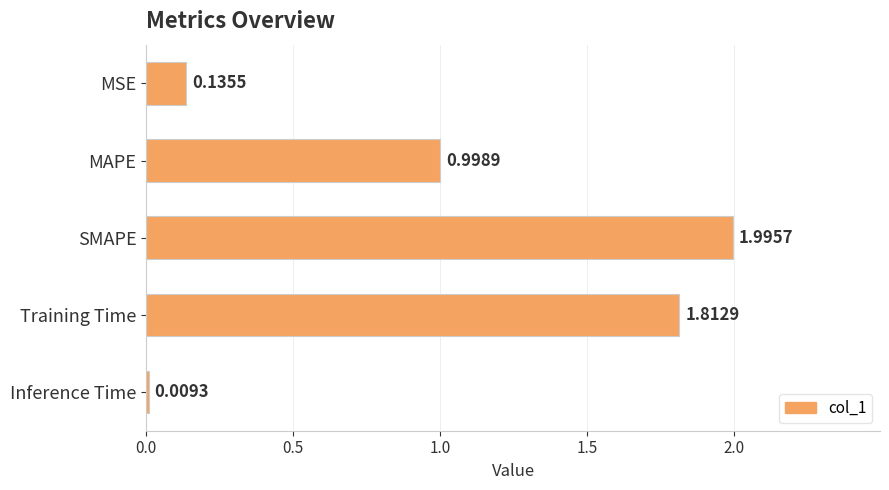

What is the sum of all values?

5.0